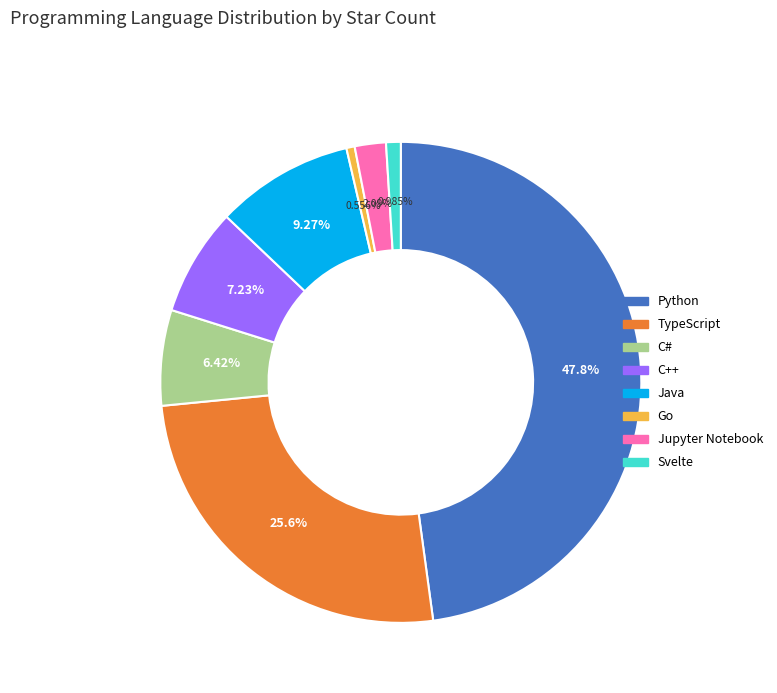

The Go slice represents 1% of the pie. True or false?

True